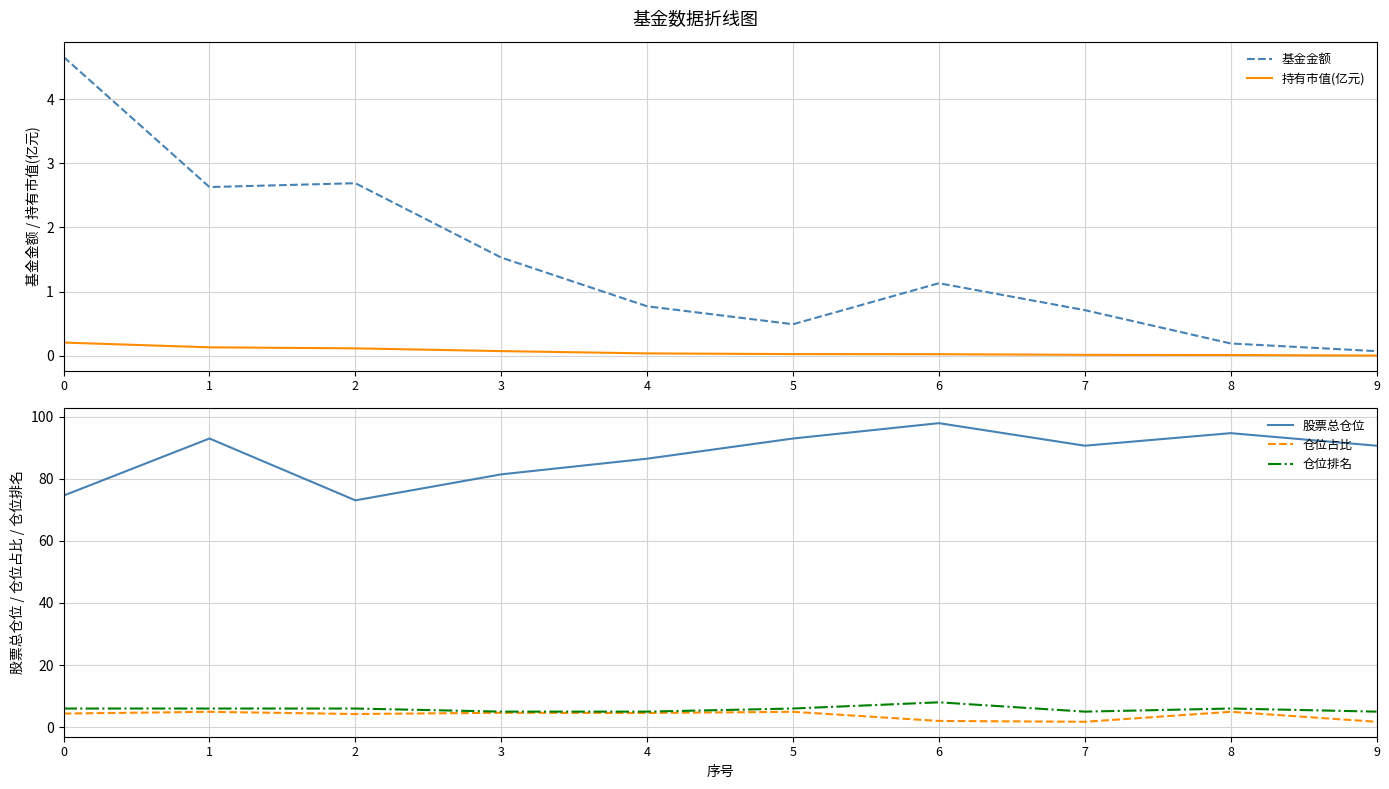

Rank the categories by 持有市值(亿元) value from highest to lowest.

0, 1, 2, 3, 4, 5, 6, 7, 8, 9